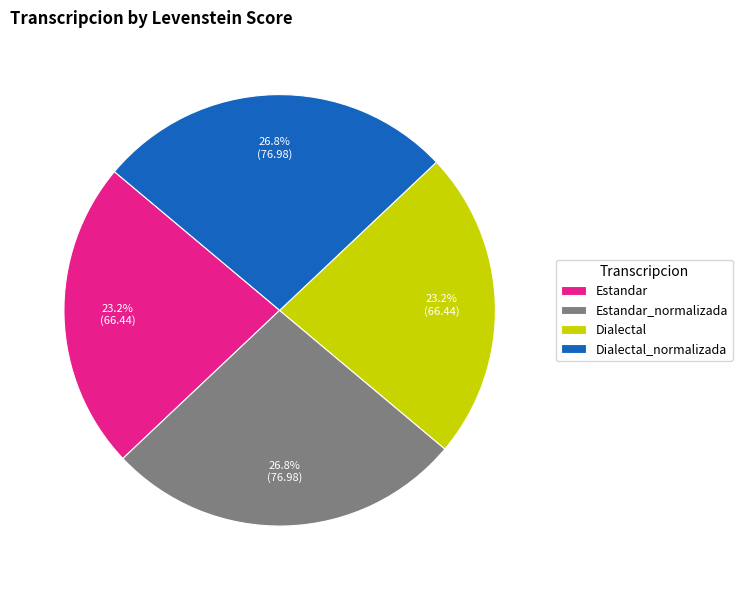

What percentage is the Estandar_normalizada slice, to the nearest percent?

27%